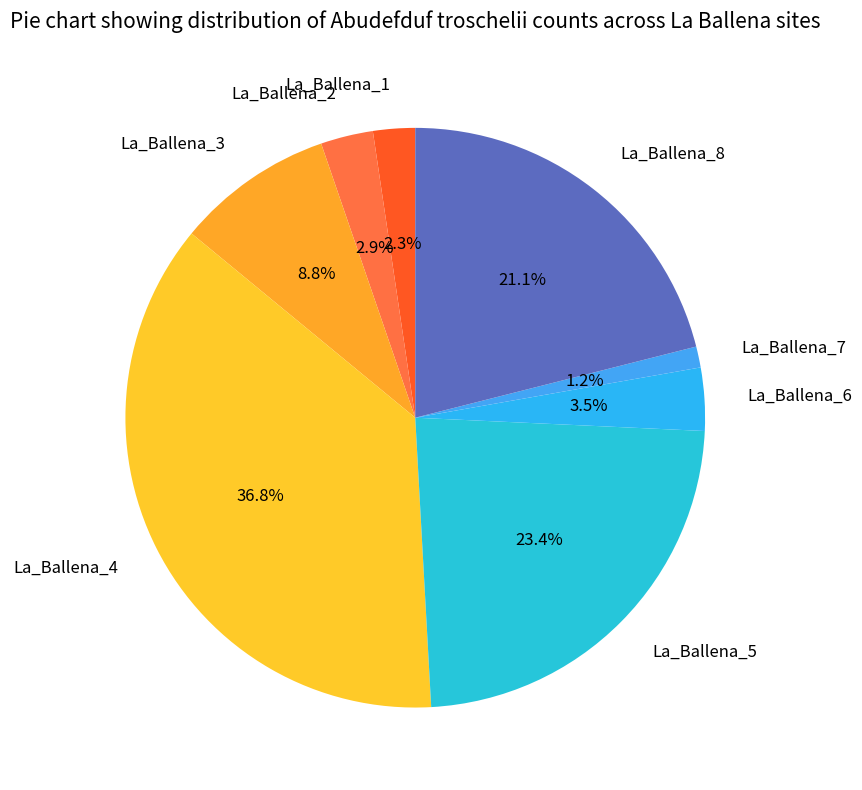

Is it true that La_Ballena_7 is 11% of the pie?

False